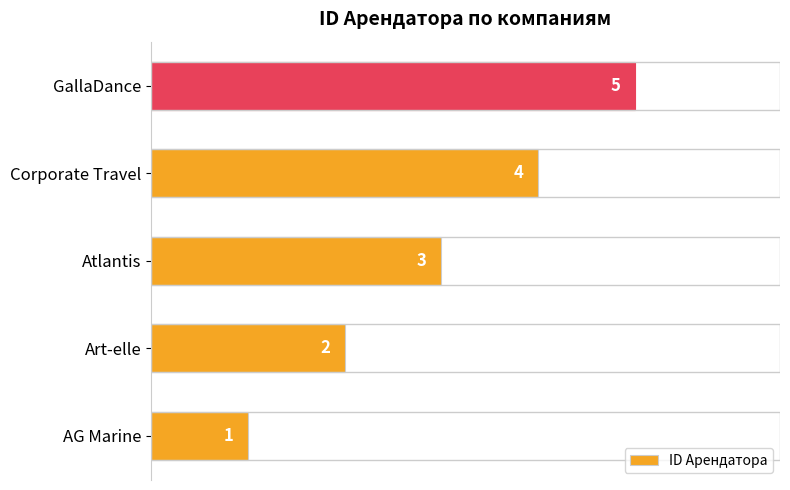

What is the sum of the values at AG Marine and Art-elle?

3